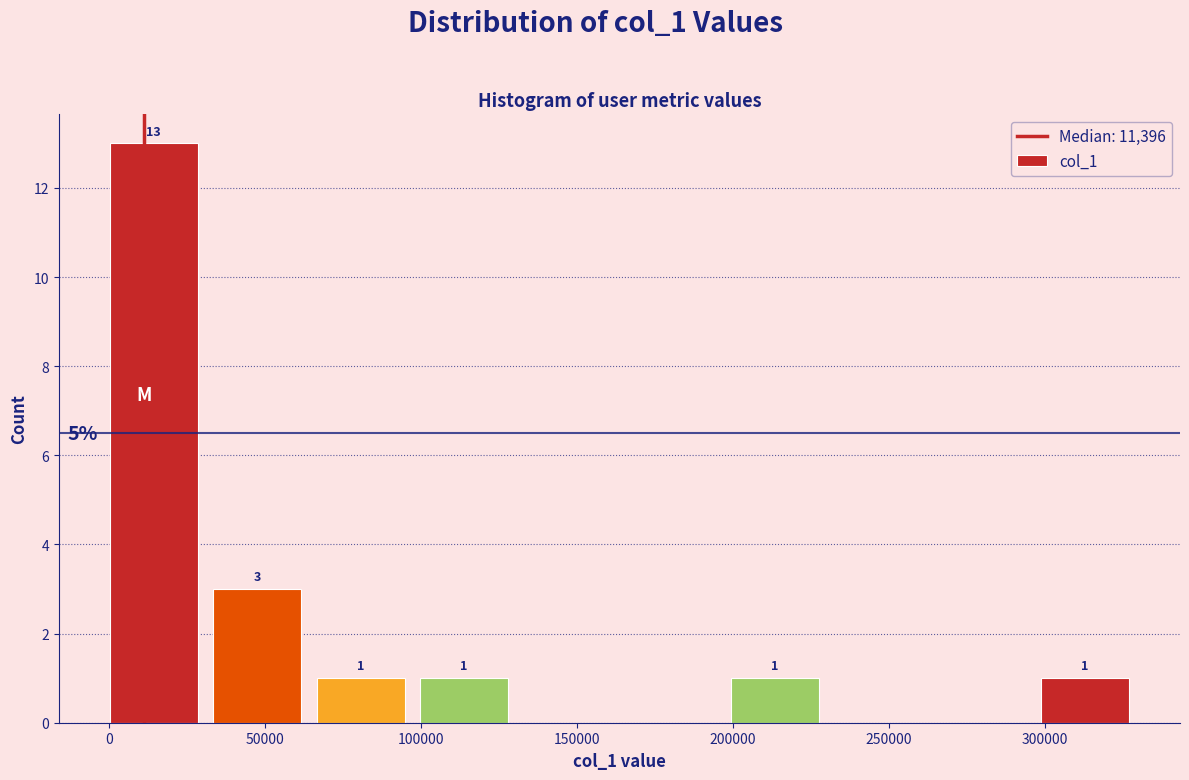

Over which range of the x-axis is the bar tallest?

0 to 35000